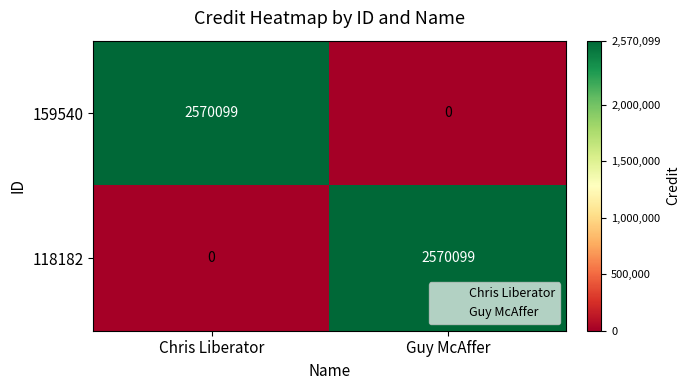

Is it true that 159540 equals 0 at Guy McAffer?

True